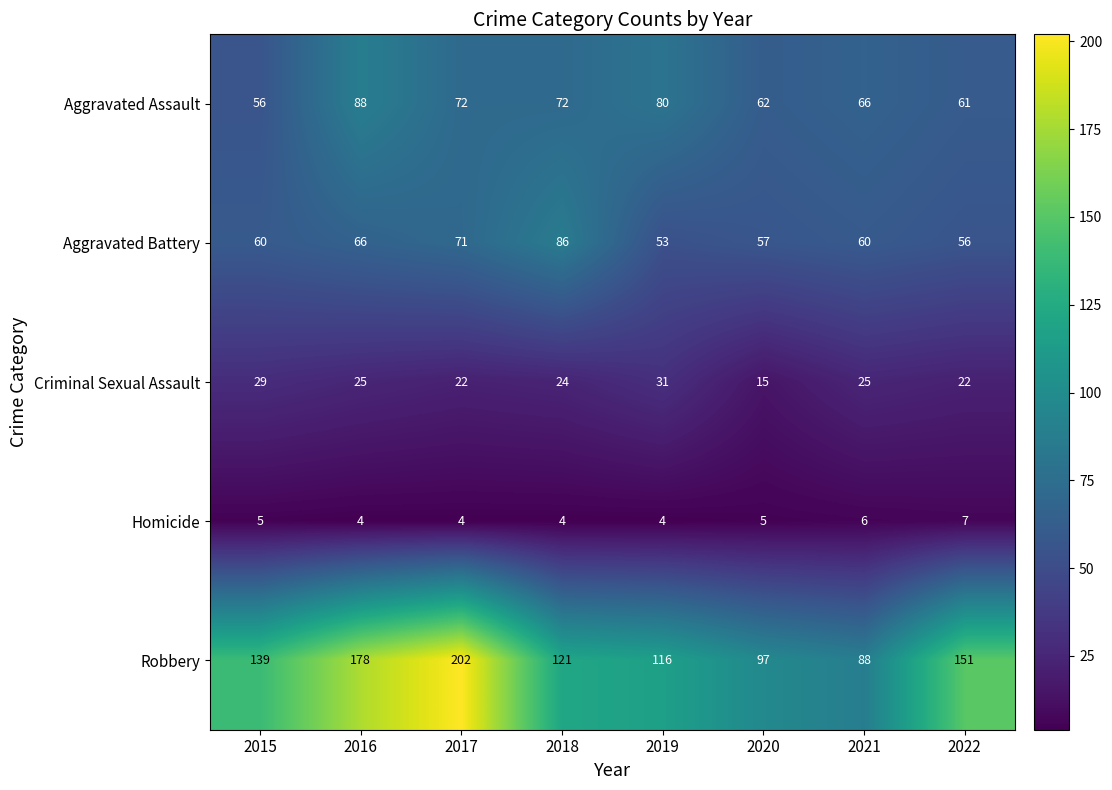

What is the average value of the Homicide series?

5